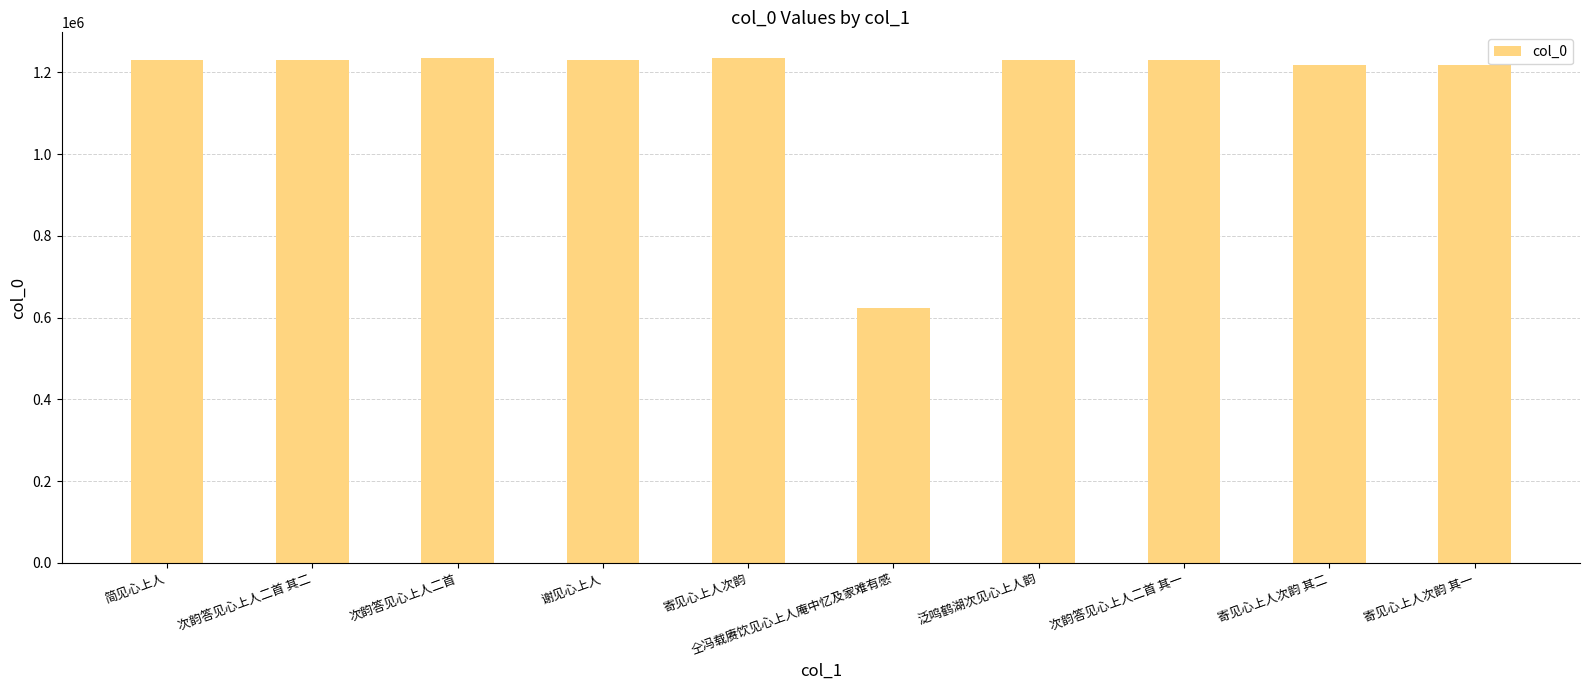

Does the chart contain any negative values?

No